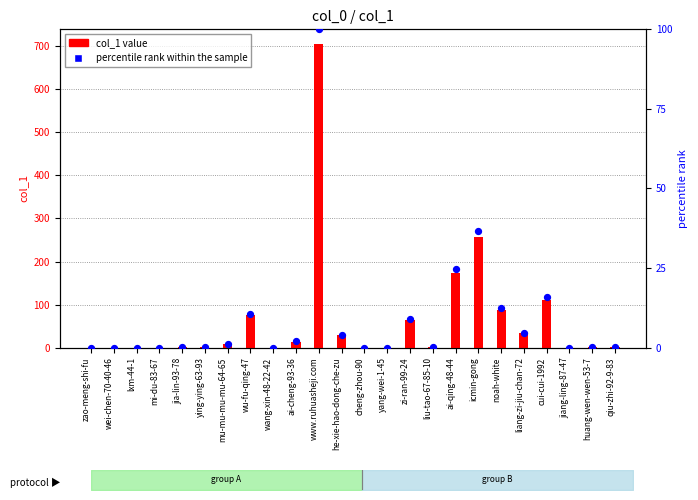

At which category is the sum across all series the highest?

www.ruhuasheji.com